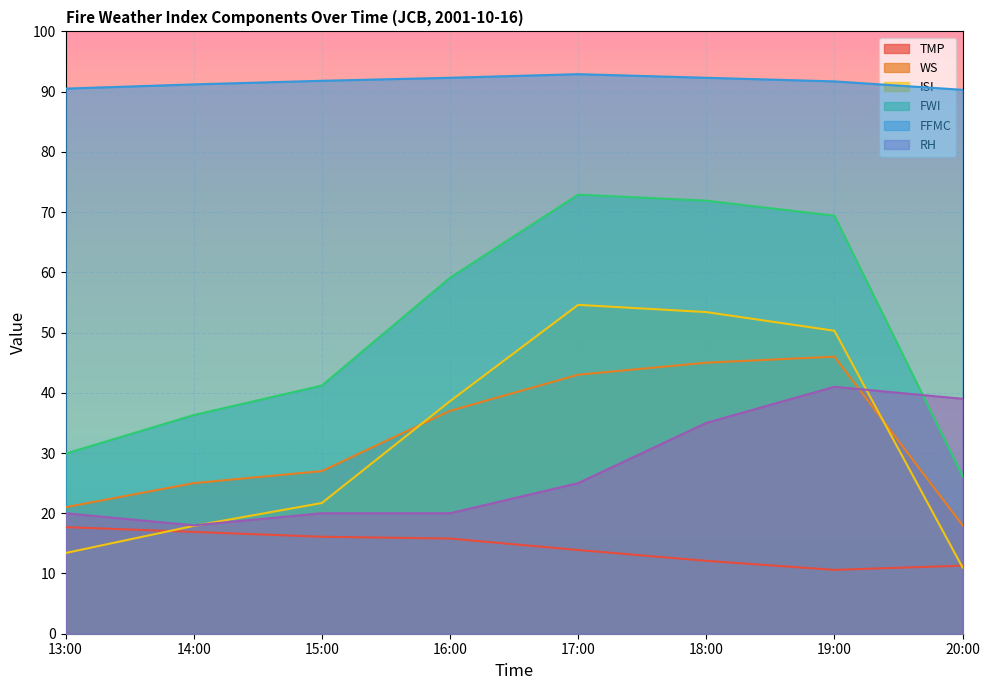

Read the FFMC value at 17:00.

92.9